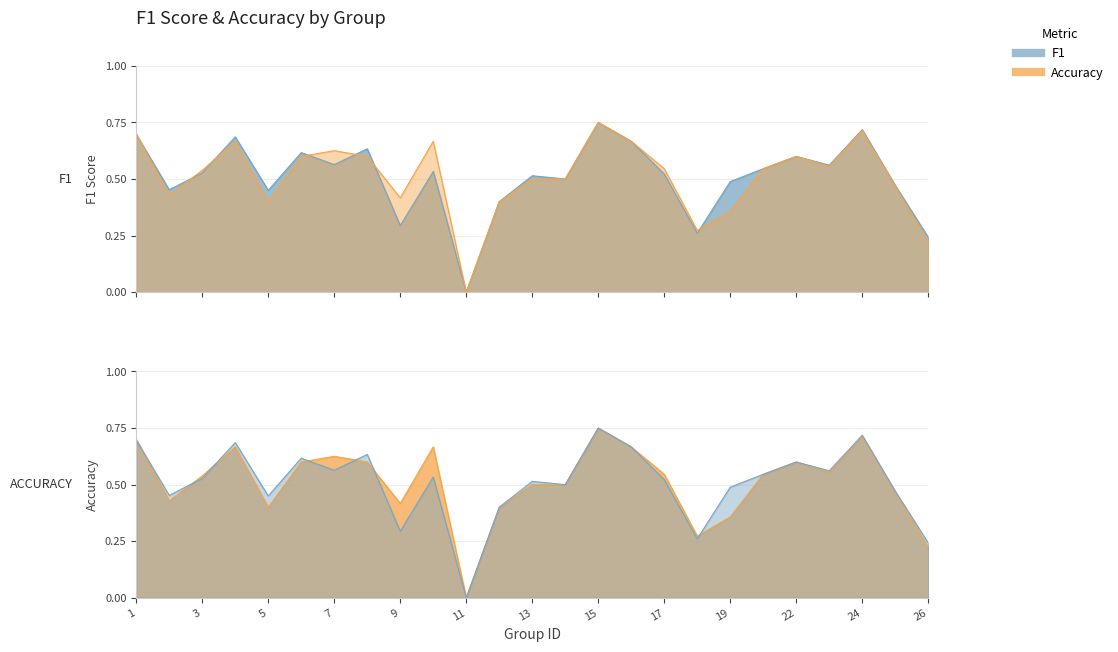

What is the difference between the f1 values at 16 and 18?

0.4